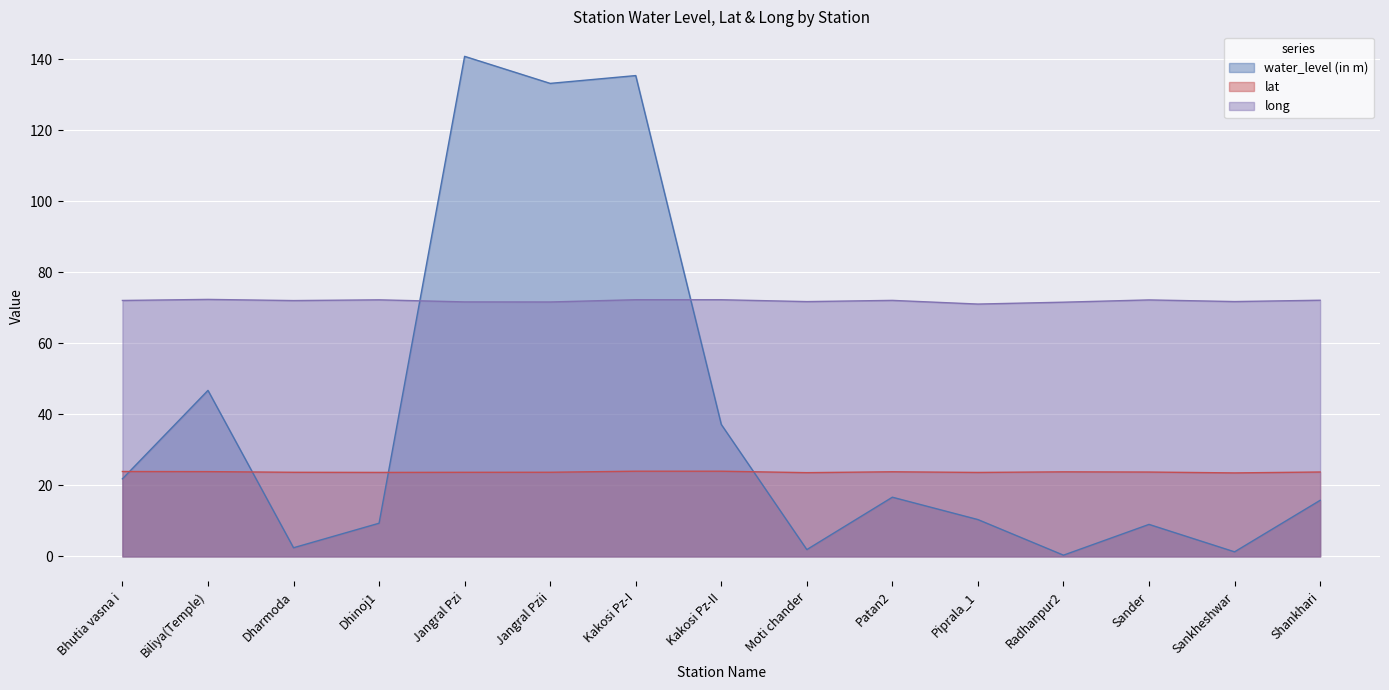

What is the label of the 15th point from the right?

Bhutia vasna i